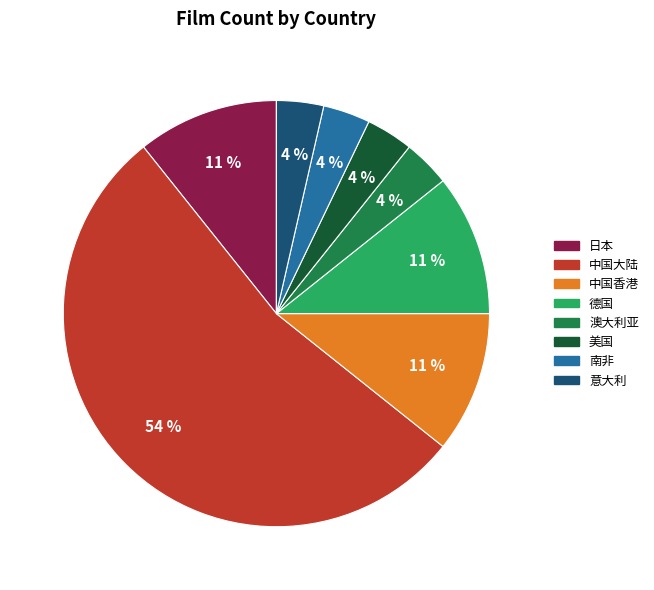

To the nearest percent, what is the difference between the 美国 and 日本 slice percentages?

7%